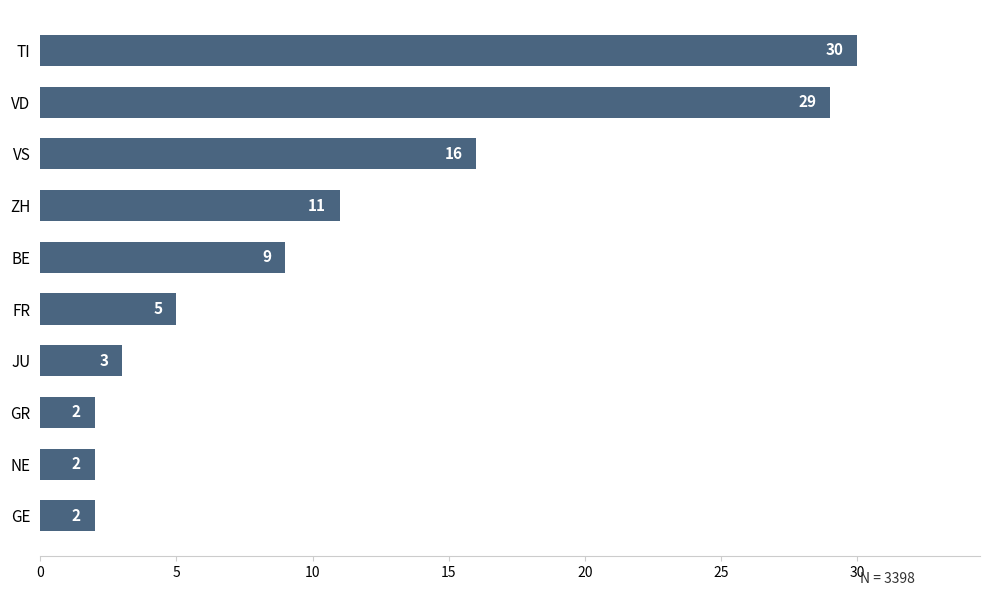

Between VS and JU, which is larger?

VS